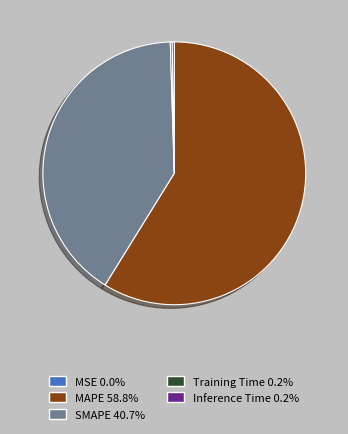

What is the largest slice in the pie chart?

MAPE